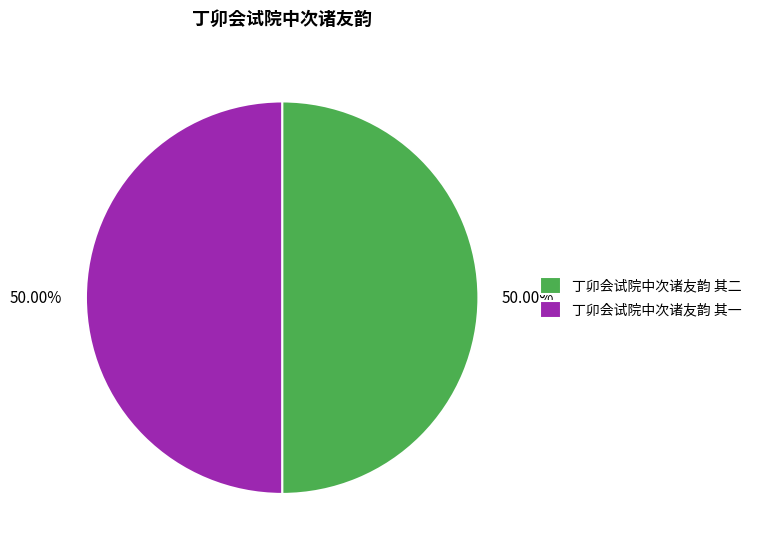

Approximately how many times larger is the value at 丁卯会试院中次诸友韵 其二 compared to 丁卯会试院中次诸友韵 其一?

1.0